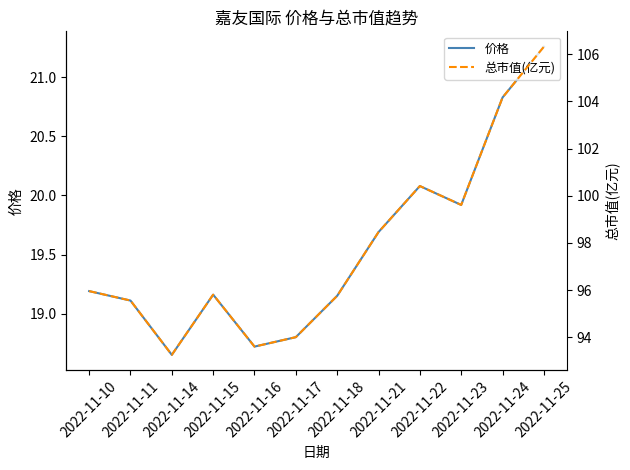

What is the value of the 总市值(亿元) point at the 1st from the left?

96.0